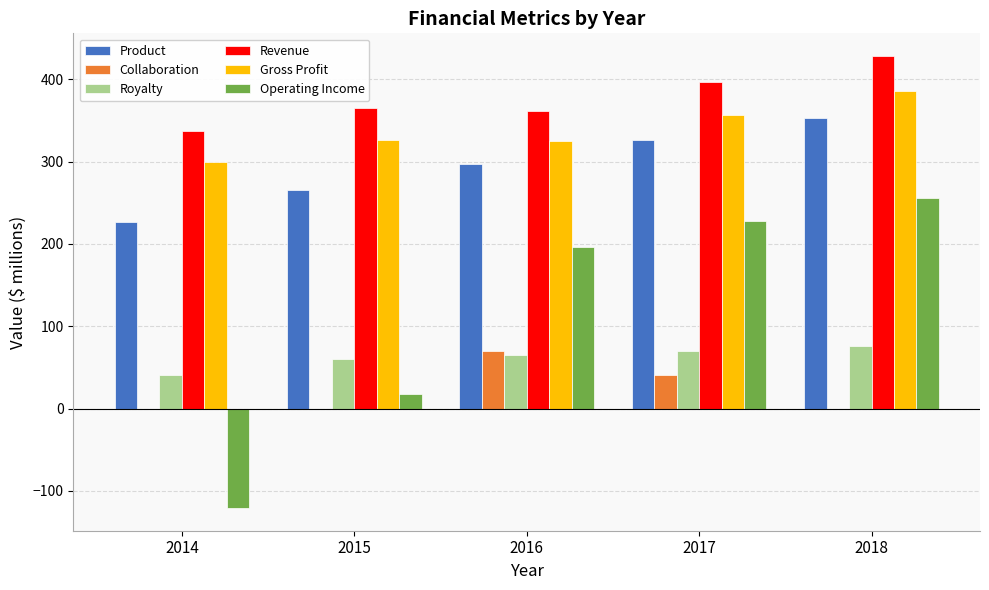

Which series has the largest total across all categories?

Revenue